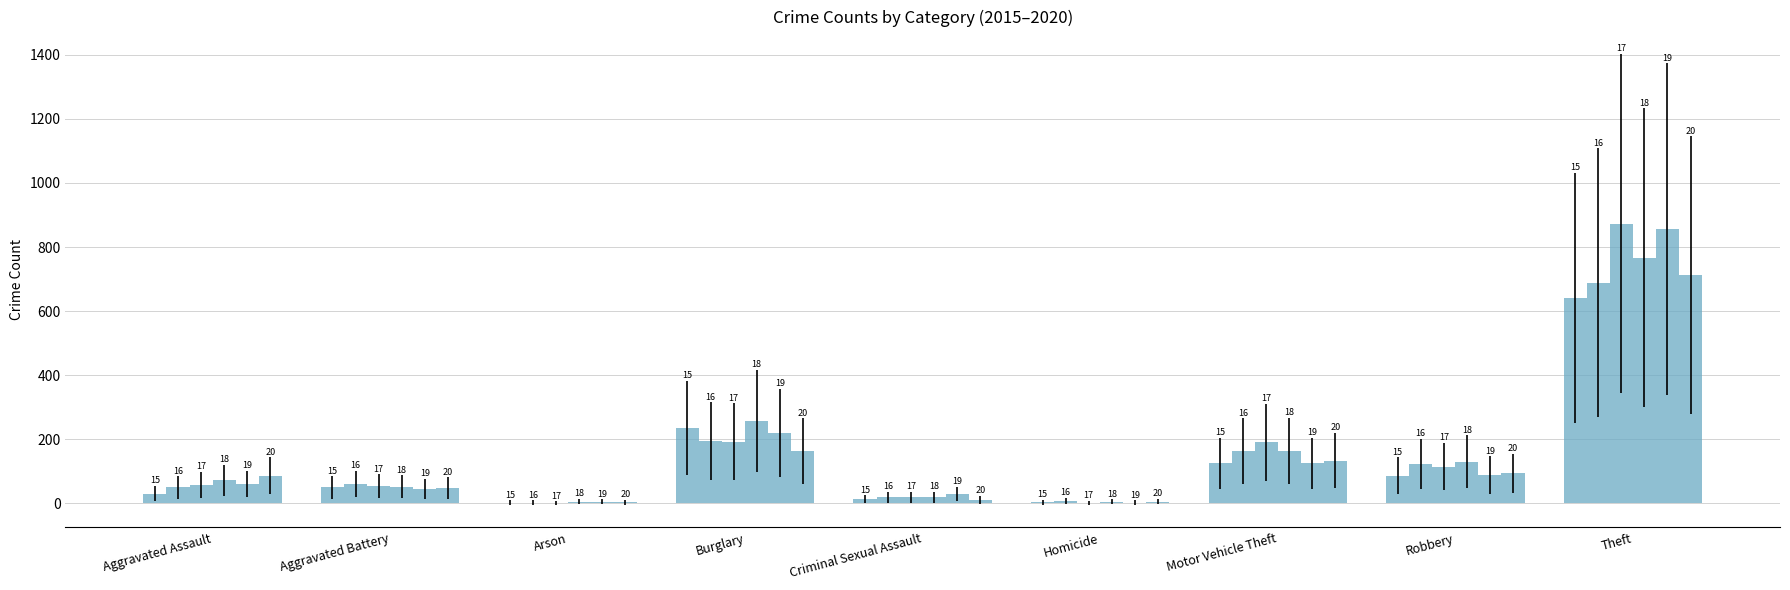

Does the chart contain stacked bars?

No